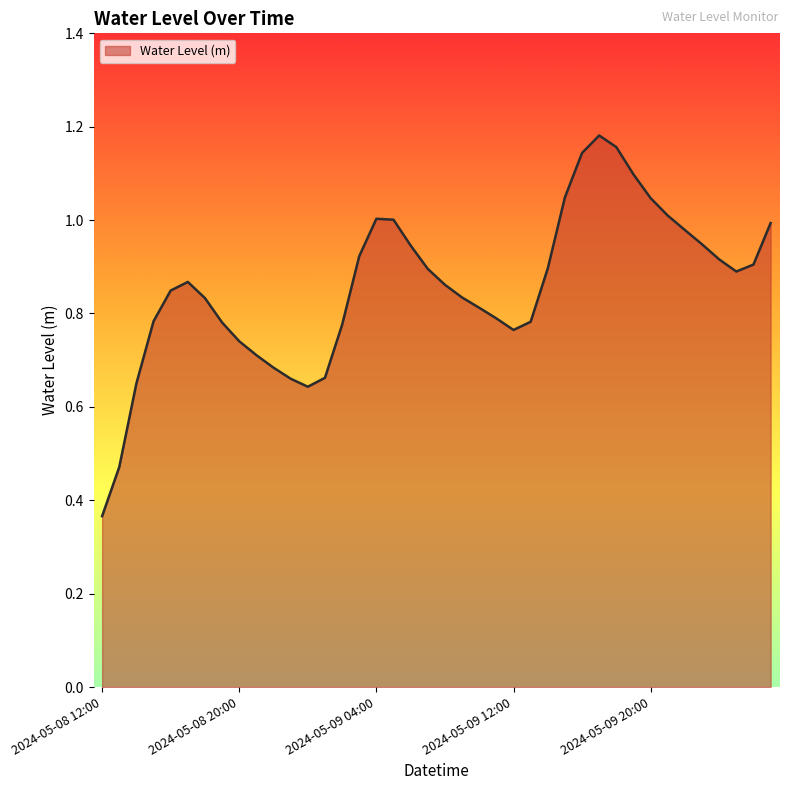

How many lines are shown in the chart?

1